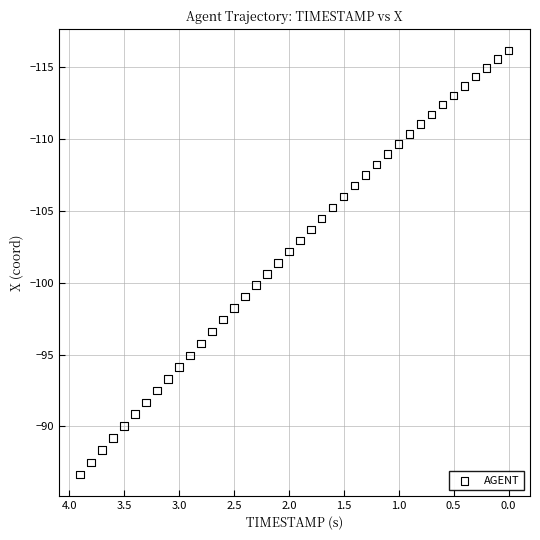

What is the range of X values (max minus min)?

3.9